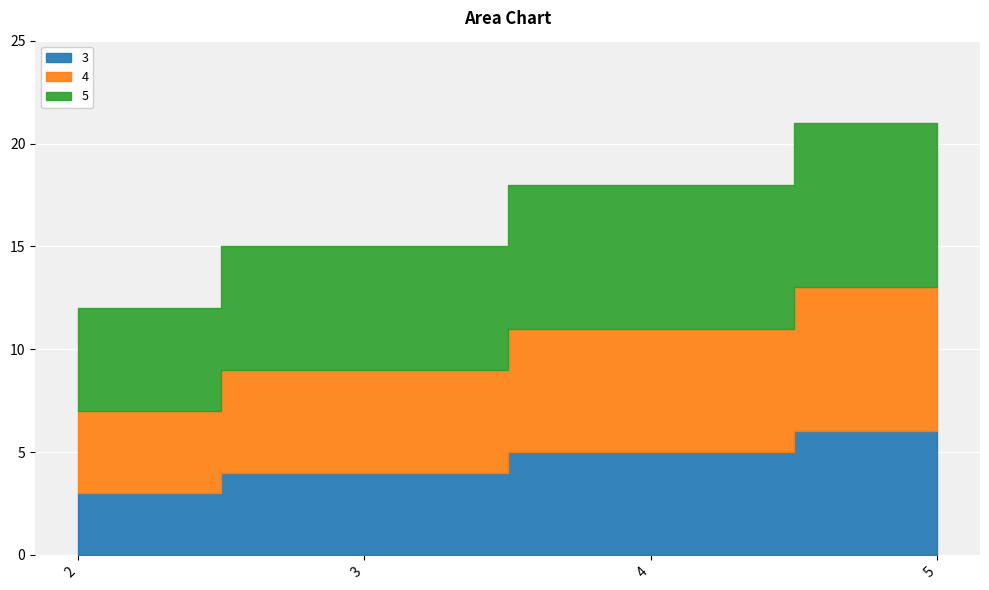

At how many categories does at least one series exceed 5?

3